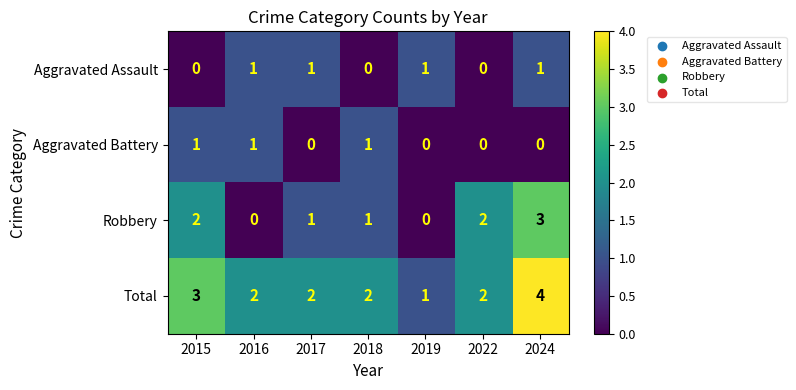

Which series has the largest range (max minus min)?

Robbery